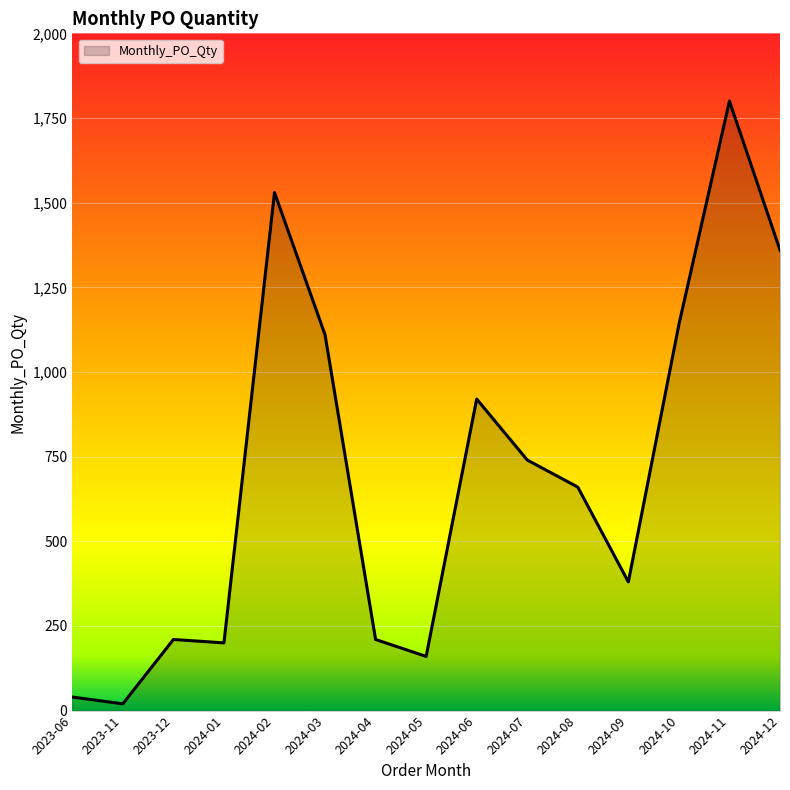

Is it true that the value at 2024-03 is 1951?

False